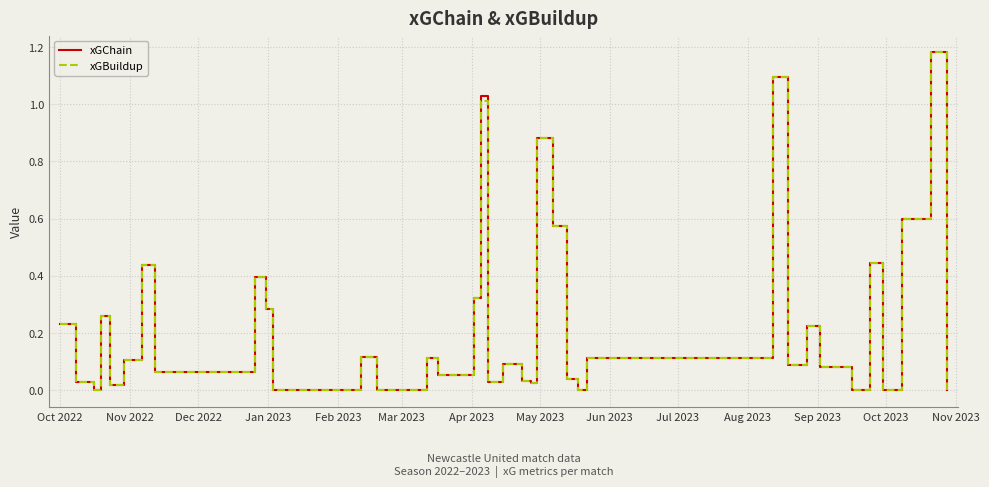

What are all the series names shown in the legend?

xGChain, xGBuildup